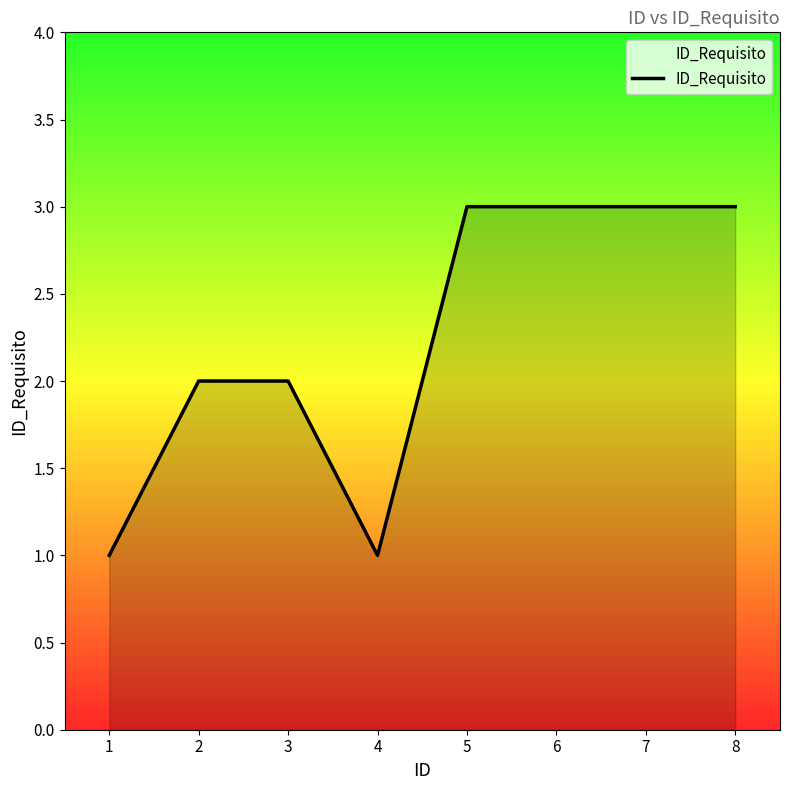

Between 6 and 1, which is larger?

6